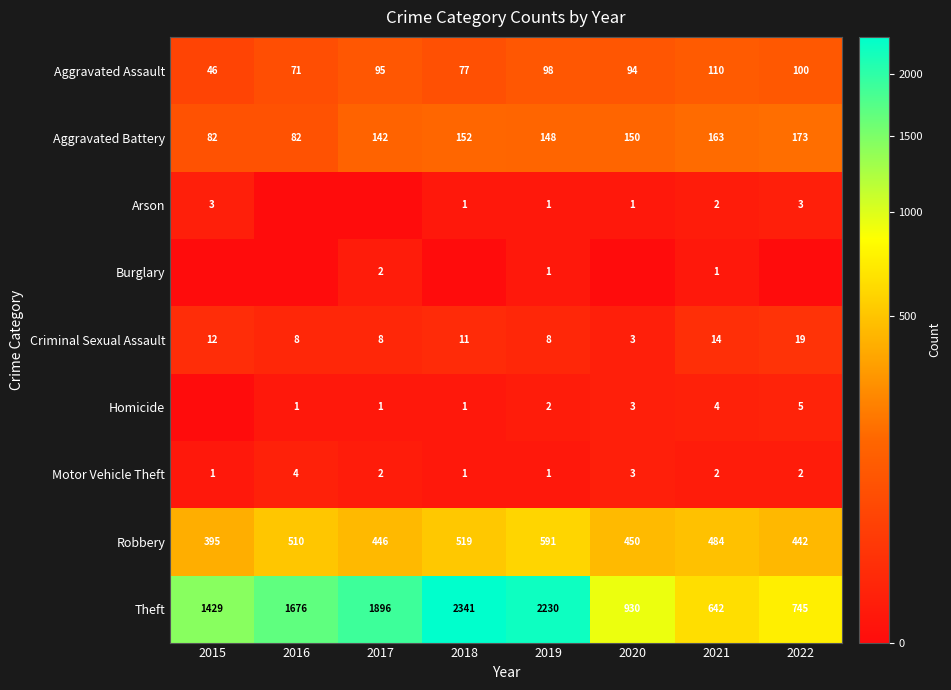

Read the Motor Vehicle Theft value at 2018.

1